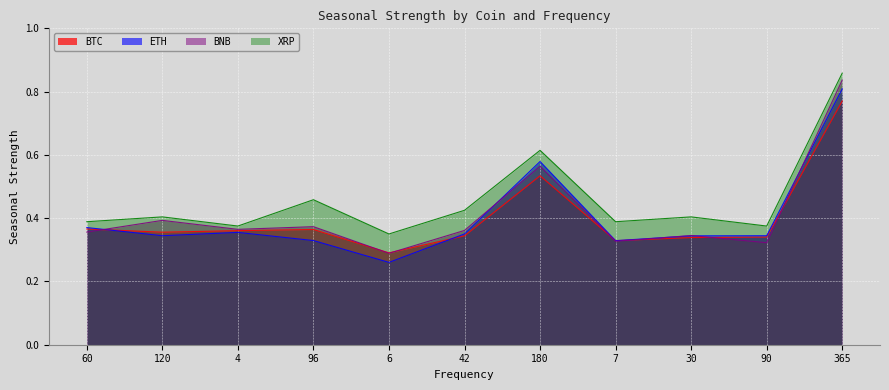

At which label is BTC closest to 0?

6